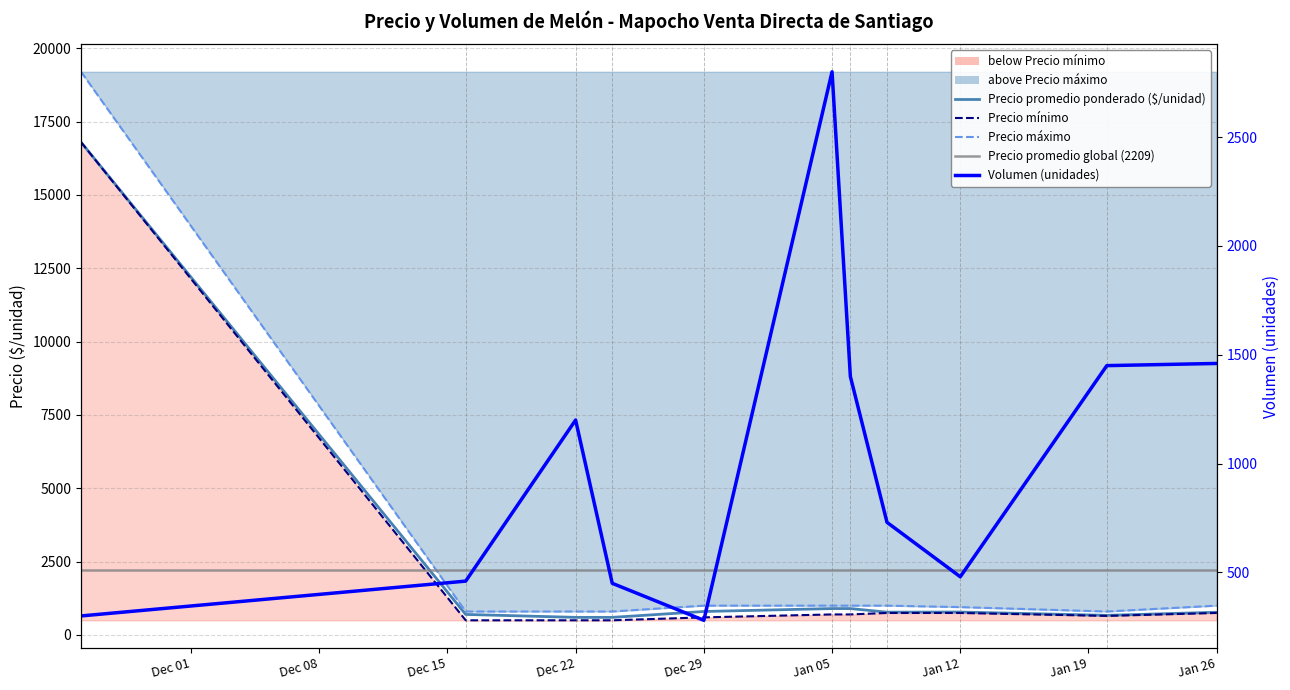

What is the approximate value of Precio promedio ponderado at Jan 26, to the nearest 10?

770